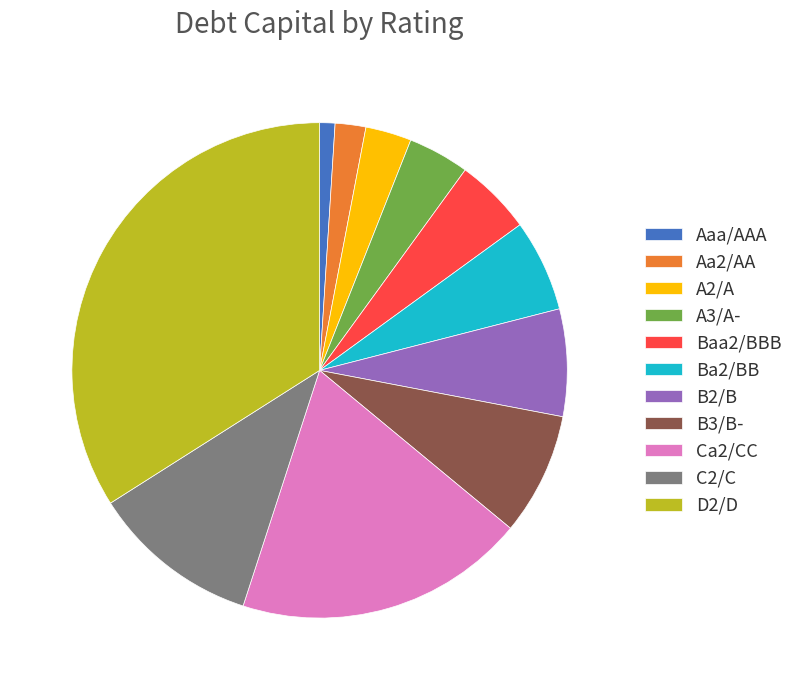

Is it true that Ca2/CC is 19% of the pie?

True